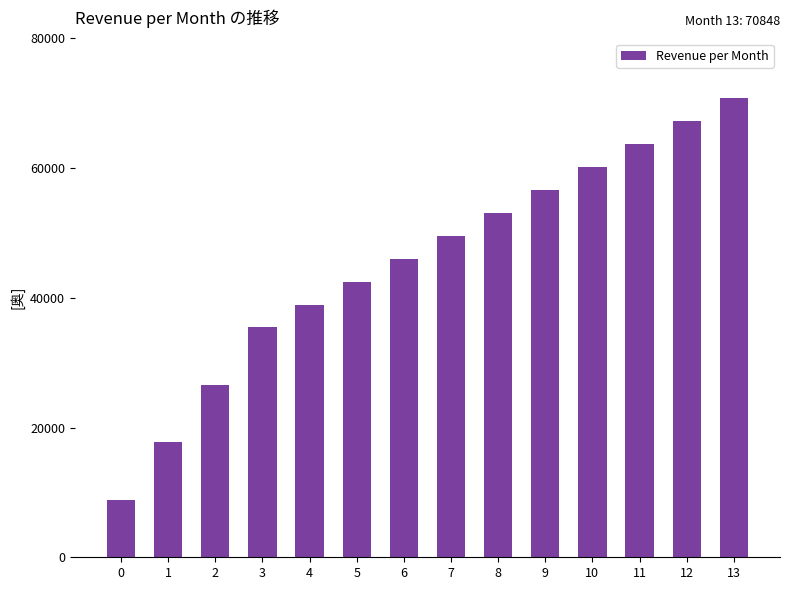

How many values are below 49593?

7